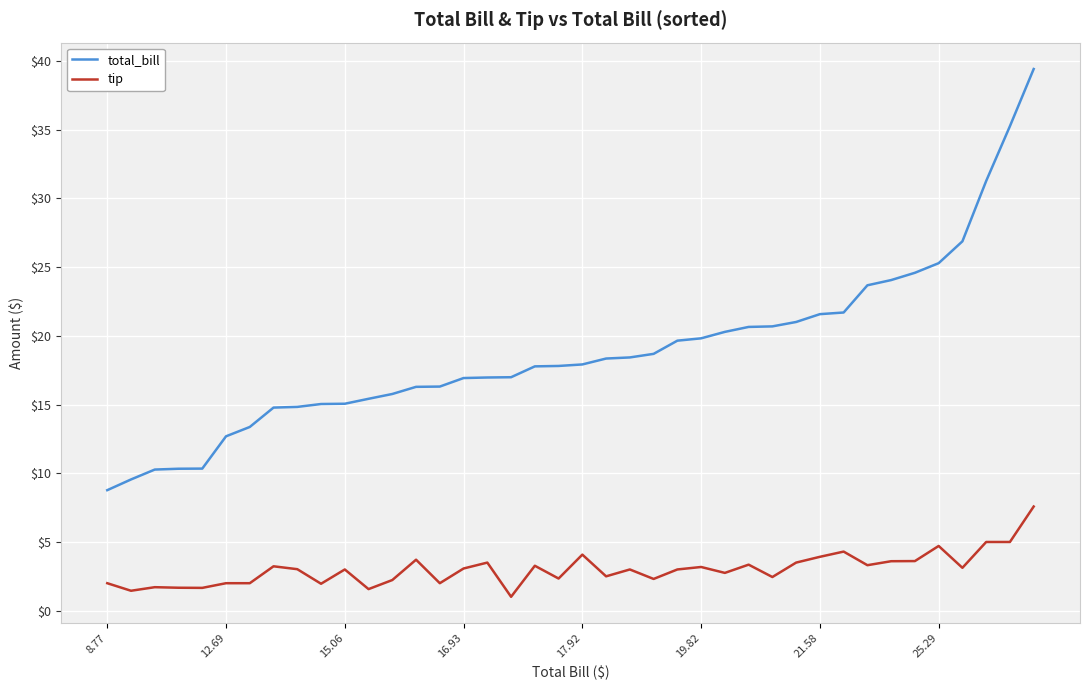

Which series has the widest spread of values?

total_bill